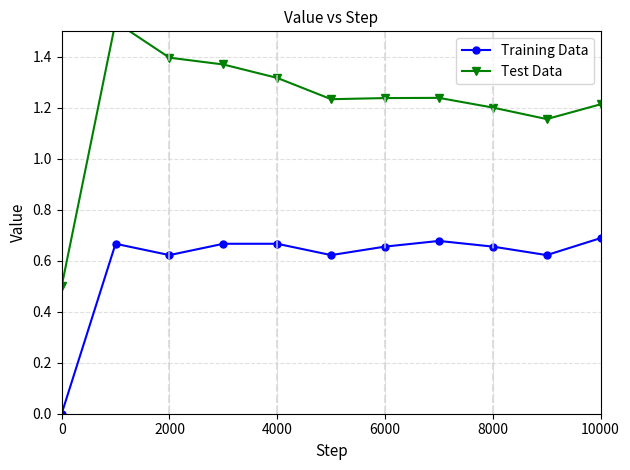

What are all the series names shown in the legend?

Training Data, Test Data